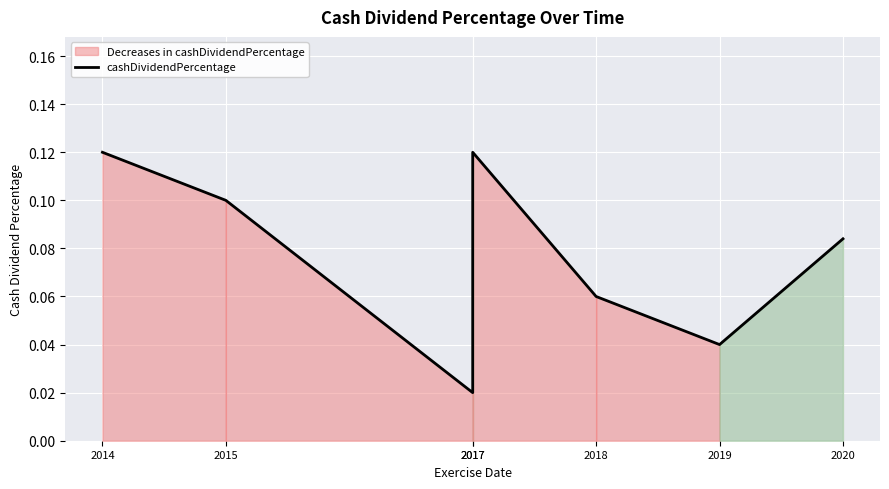

List the labels in order of value, largest first.

2014, 2017, 2015, 2020, 2018, 2019, 2017